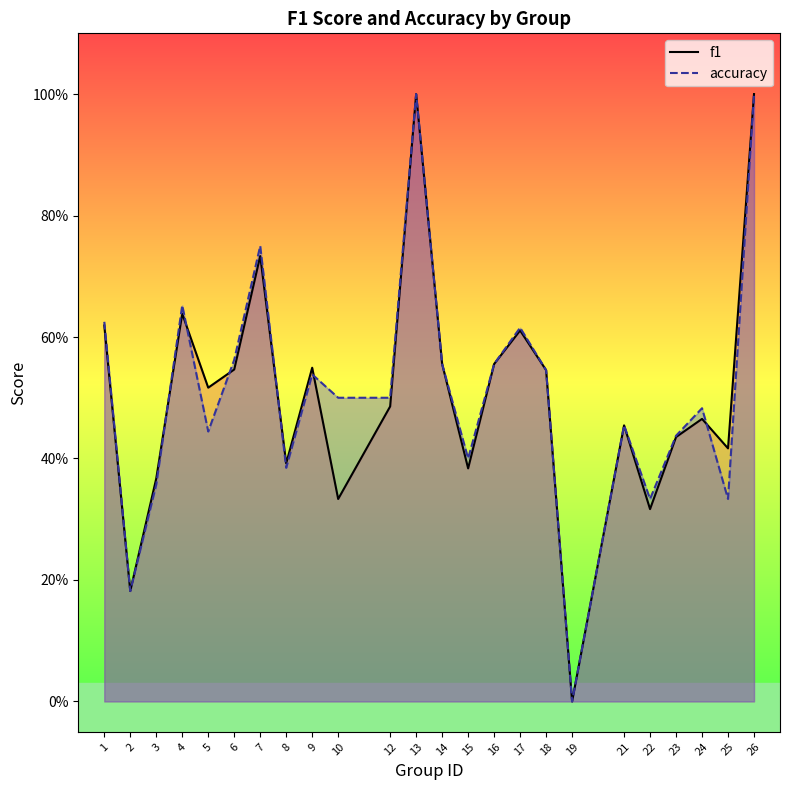

The f1 series shows 0.6 at 1. True or false?

True